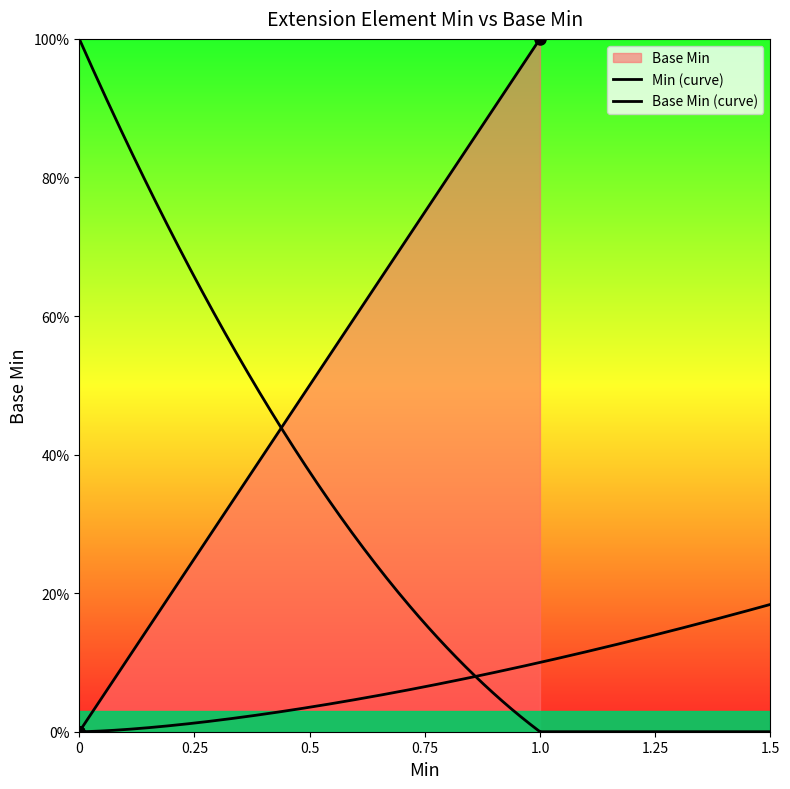

How many points are higher than both their immediate neighbors (excluding endpoints)?

1